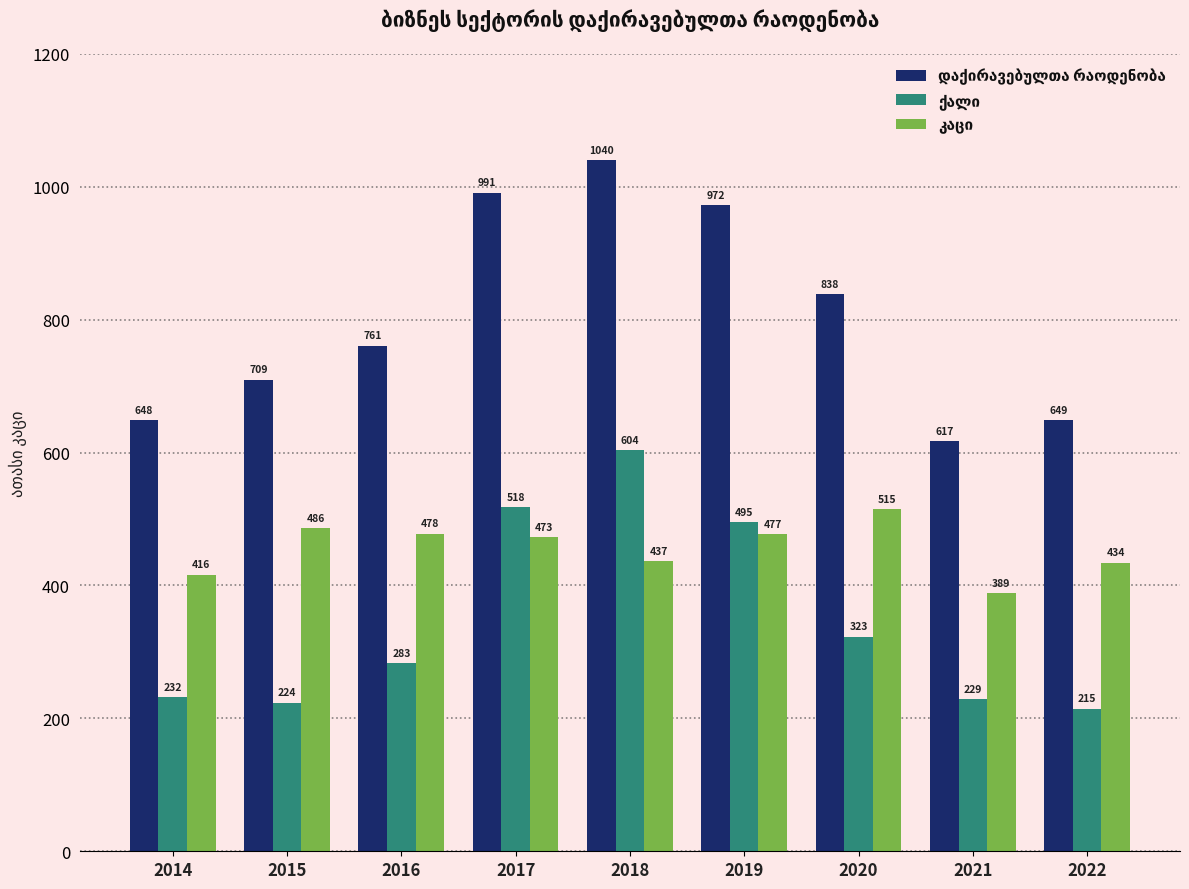

What is the maximum value shown in the chart?

1040.4